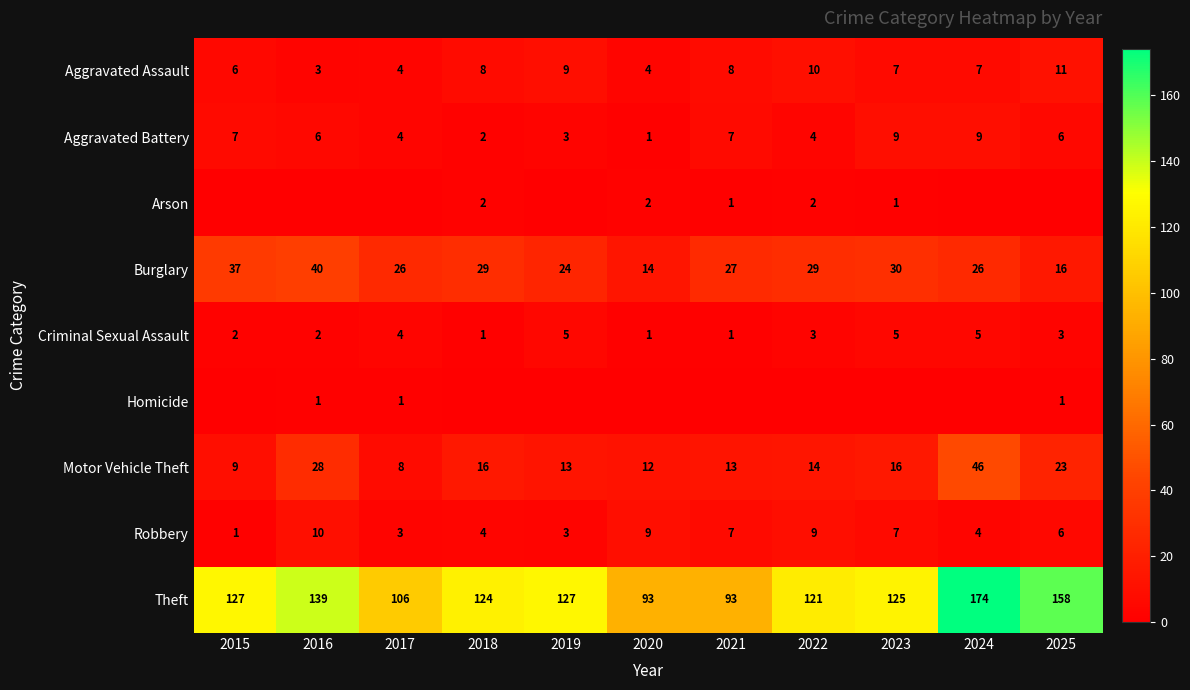

At which label does Aggravated Assault reach its minimum?

2016